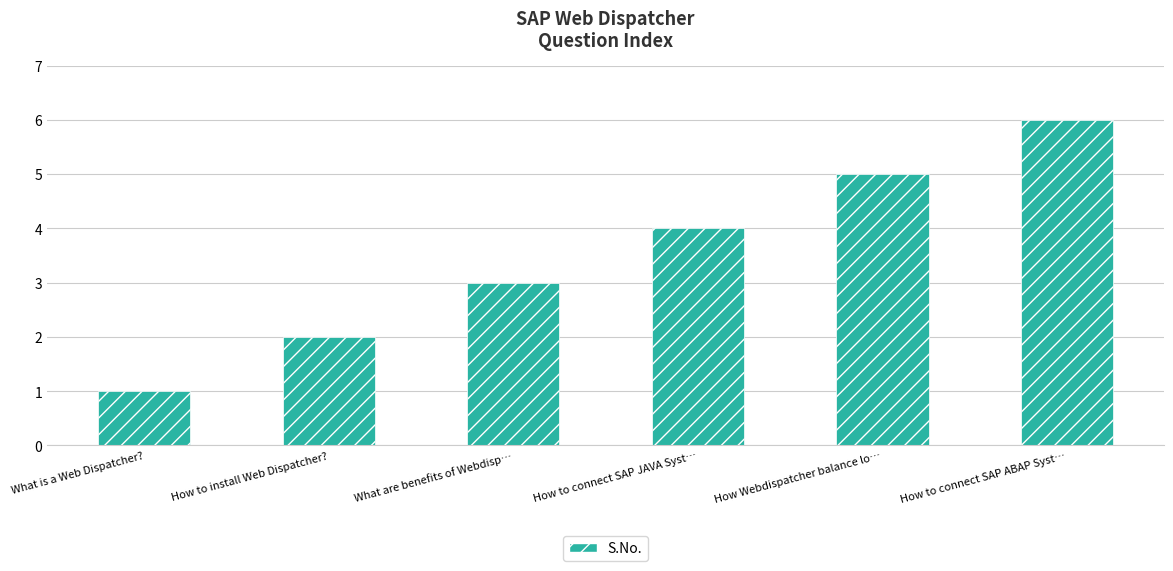

Rank the categories by value from lowest to highest.

What is a Web Dispatcher?, How to install Web Dispatcher?, What are benefits of Webdisp…, How to connect SAP JAVA Syst…, How Webdispatcher balance lo…, How to connect SAP ABAP Syst…